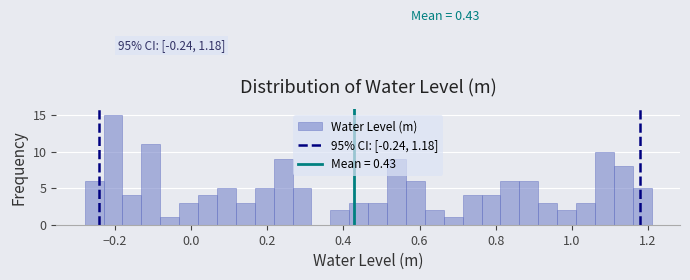

Around what value on the x-axis is the tallest bar? Give the approximate position of its centre, as read against the axis.

-0.20